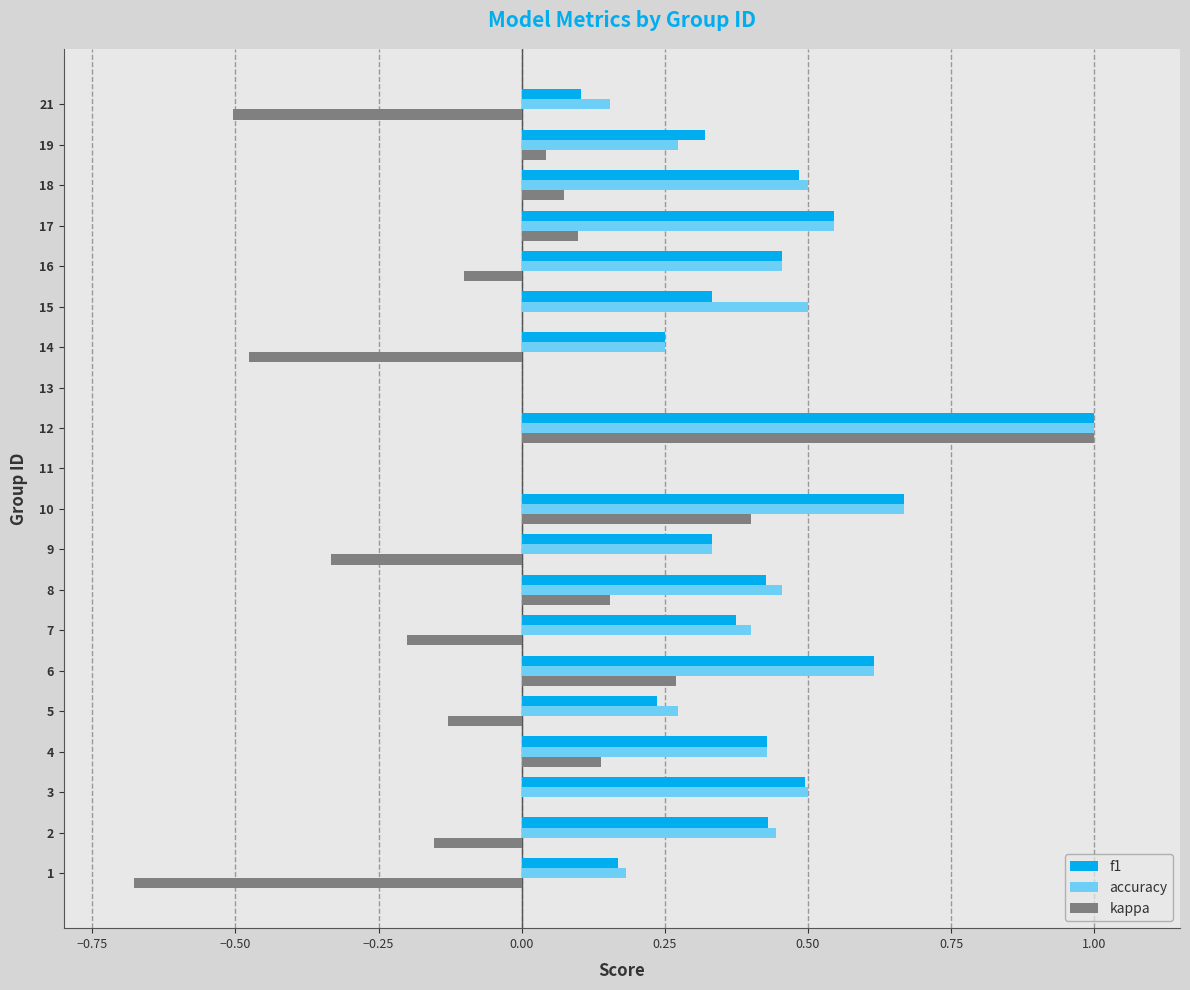

The value of f1 at 15 is 0.5. True or false?

False